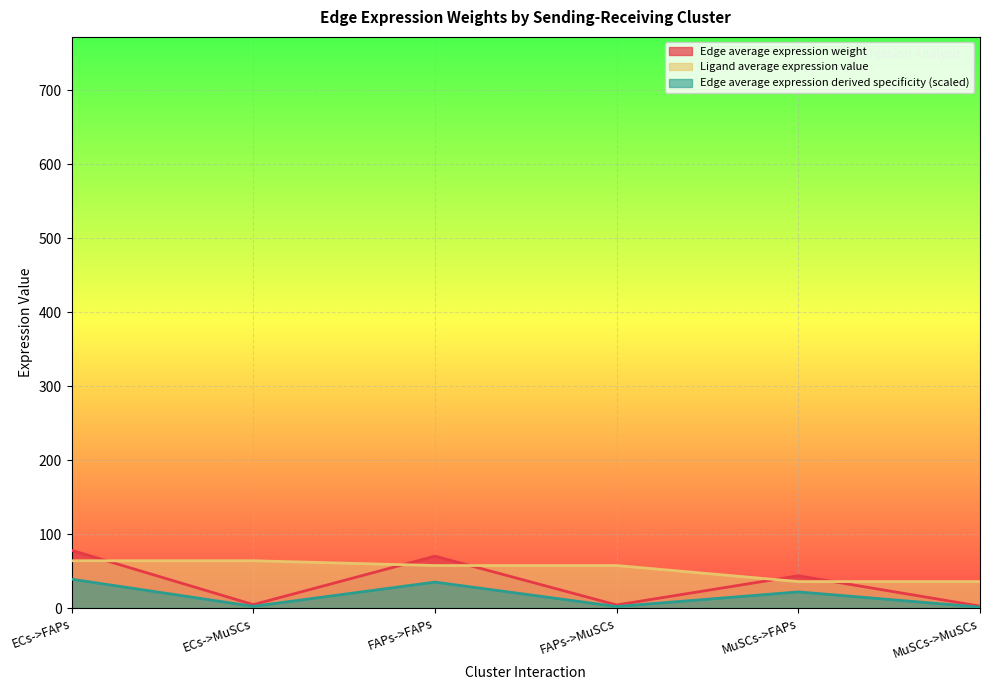

What is the greatest value displayed?

78.0